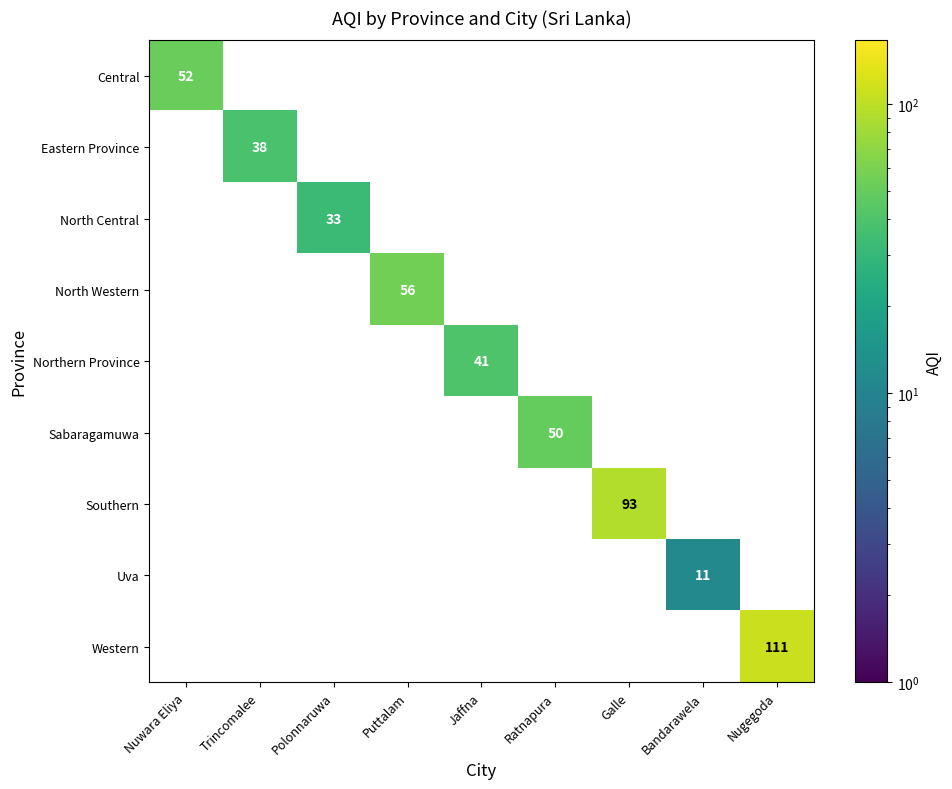

The value of Southern at Galle is 166. True or false?

False